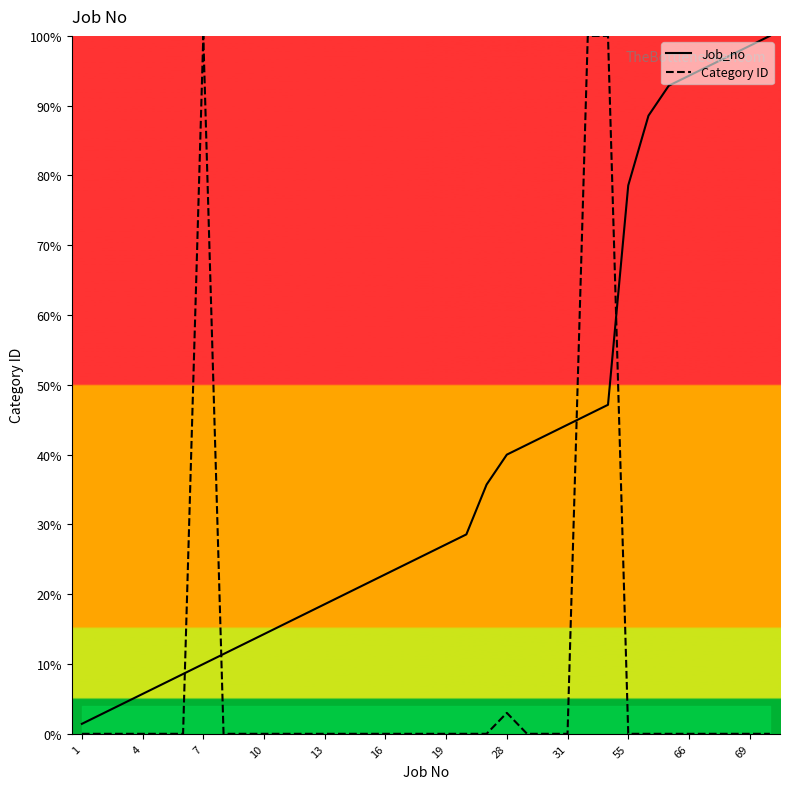

Rank the series at 1 from lowest to highest value.

Category ID, Job_no